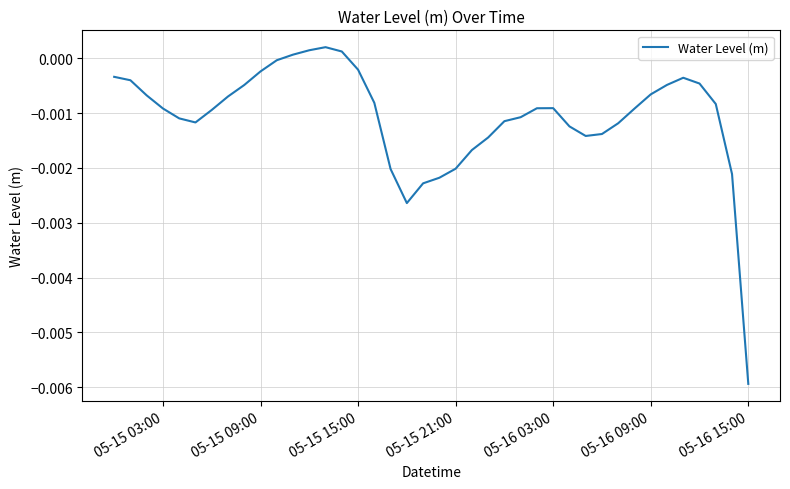

How many interior local valleys (lower than both neighbors) does the data have?

3